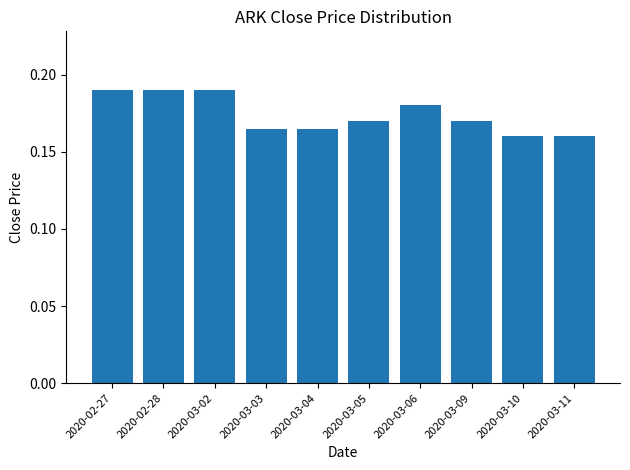

What is the label of the 7th bar from the left?

2020-03-06